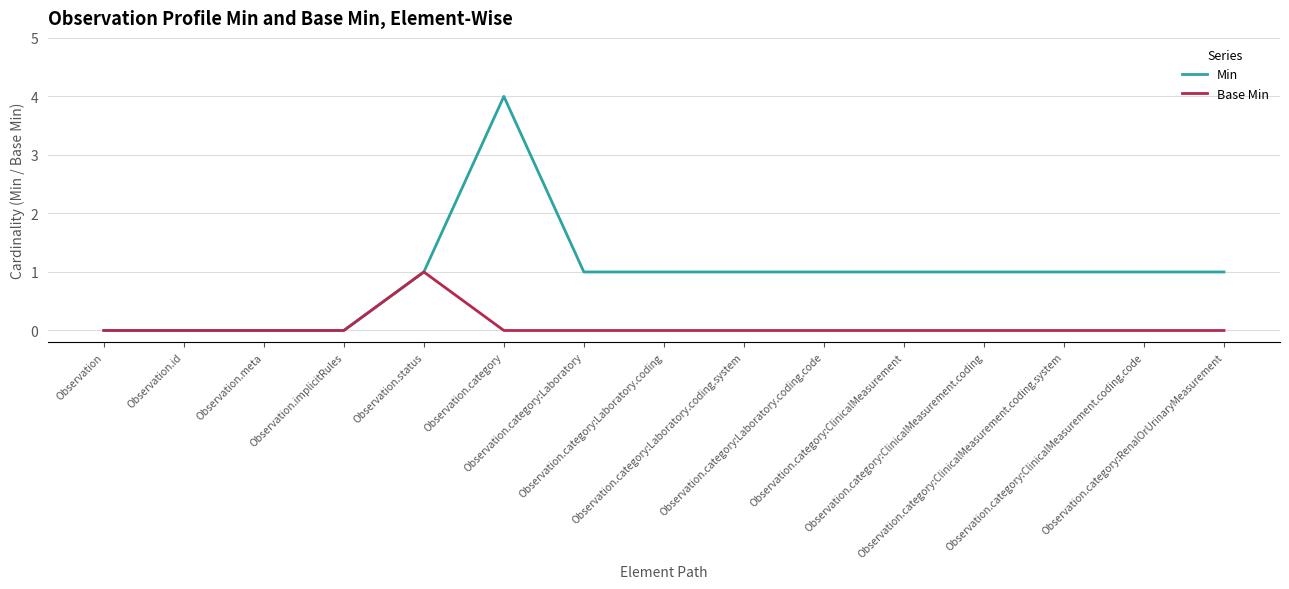

Count the Base Min values in the range 0 to 1.

15